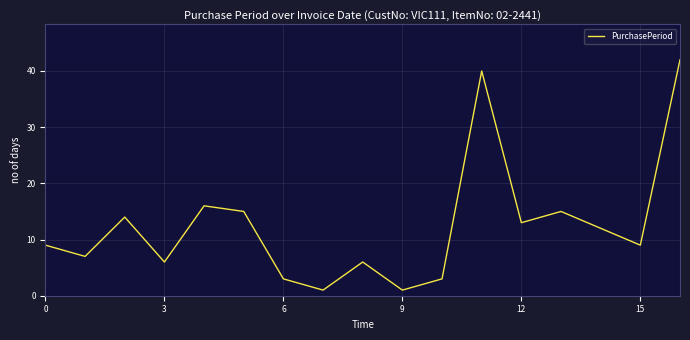

What is the maximum value shown in the chart?

42